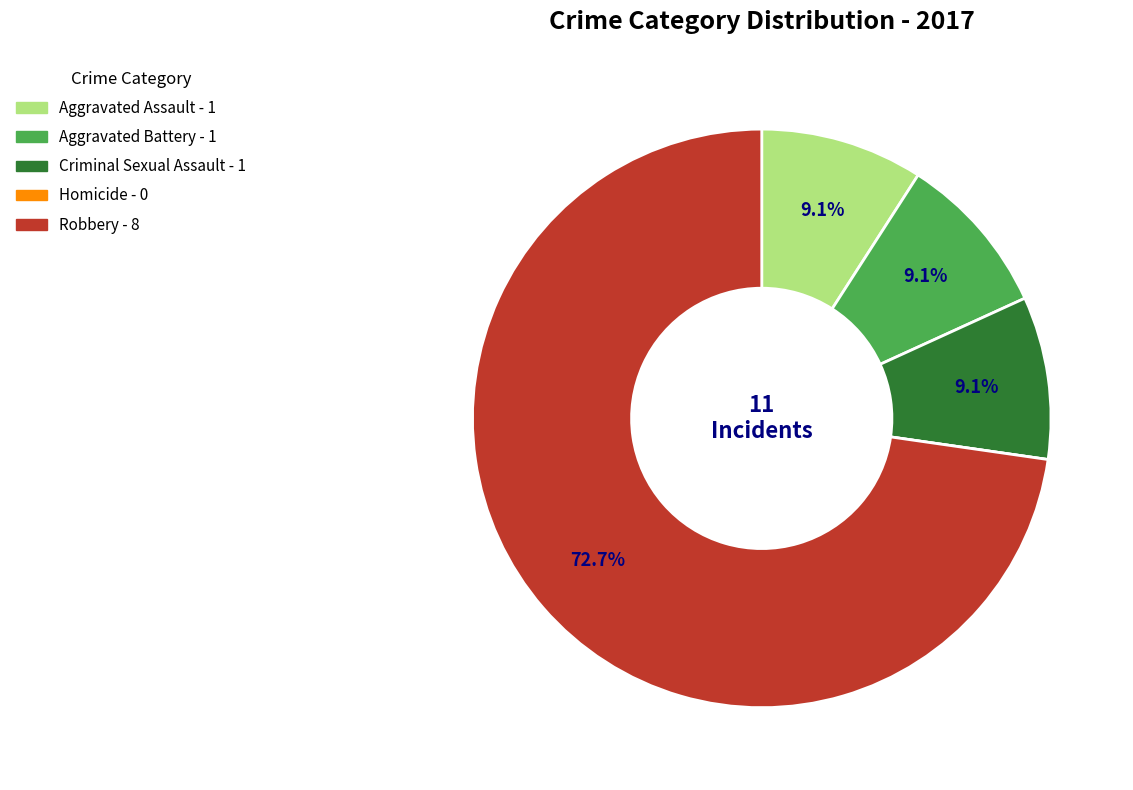

Is the sum of Robbery and Aggravated Assault greater than half?

Yes